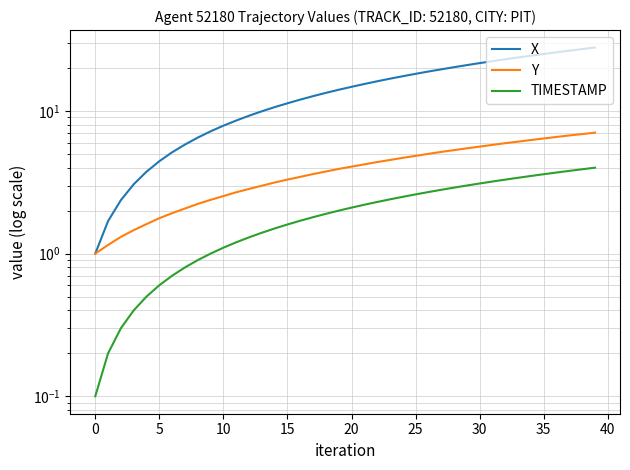

What is the value of the TIMESTAMP point at the 13th from the left?

1.3